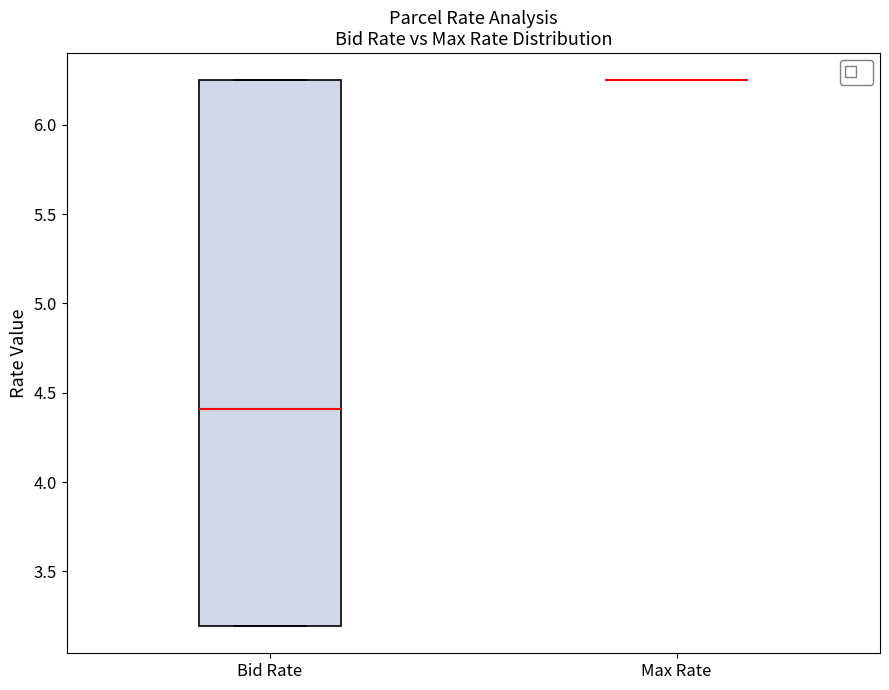

Reading left to right, transcribe this box plot: for each box, give where its median line is, the range the box spans, and where its two whiskers end, as read against the y-axis. The values are not printed on the chart, so give them approximately, as read against the axis.

Bid Rate: median 4.40, box 3.20 to 6.25, whiskers 3.20 to 6.25
Max Rate: box collapsed to a line at 6.25, whiskers 6.25 to 6.25